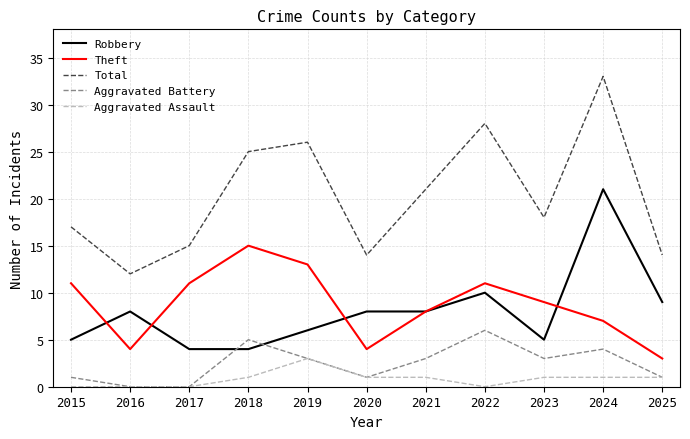

True or false: Aggravated Battery has more than 1 points higher than both neighbors.

True